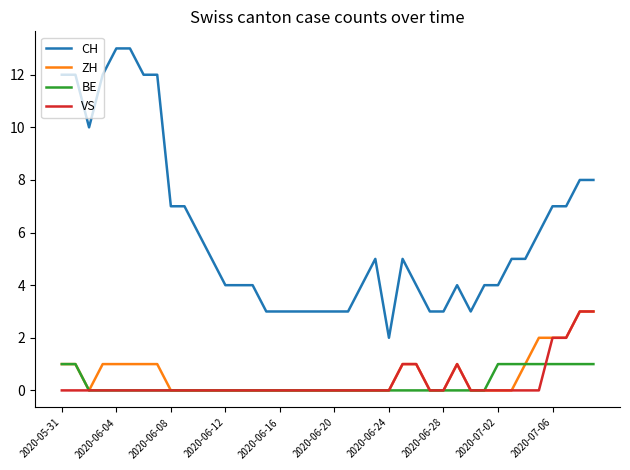

What is the maximum value shown in the chart?

13